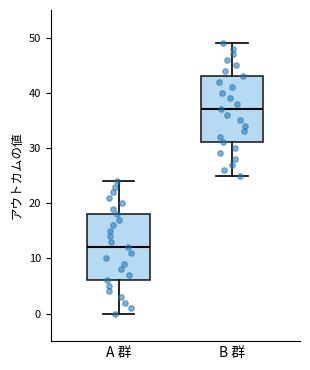

Reading left to right, read every box against the y-axis: the position of its median line, the range the box covers, and the ends of its whiskers. The values are not printed on the chart, so give them approximately, as read against the axis.

A 群: median 12, box 6 to 18, whiskers 0 to 24
B 群: median 37, box 31 to 43, whiskers 25 to 49